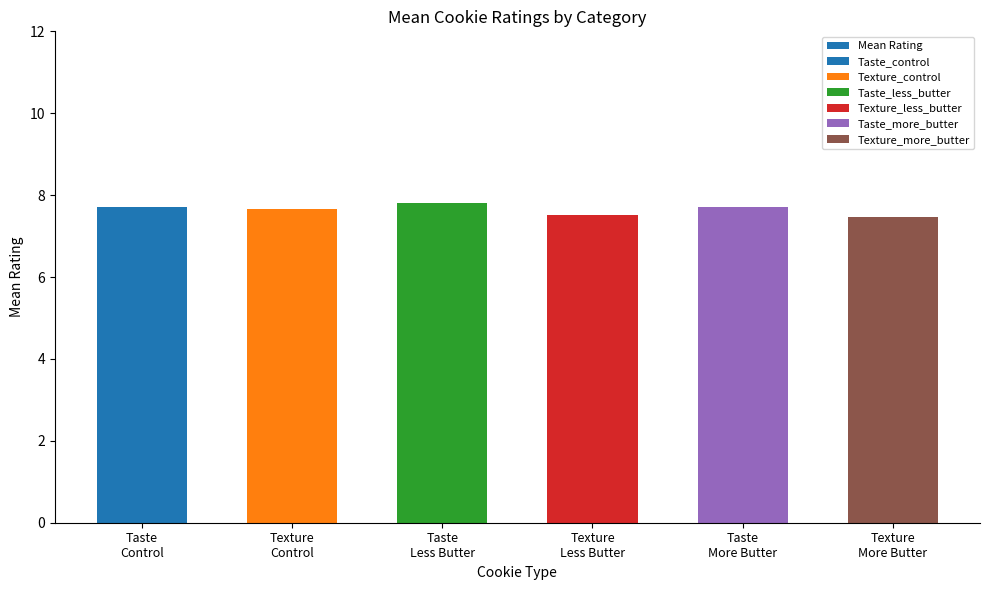

What is the value of the 6th bar from the left?

7.5